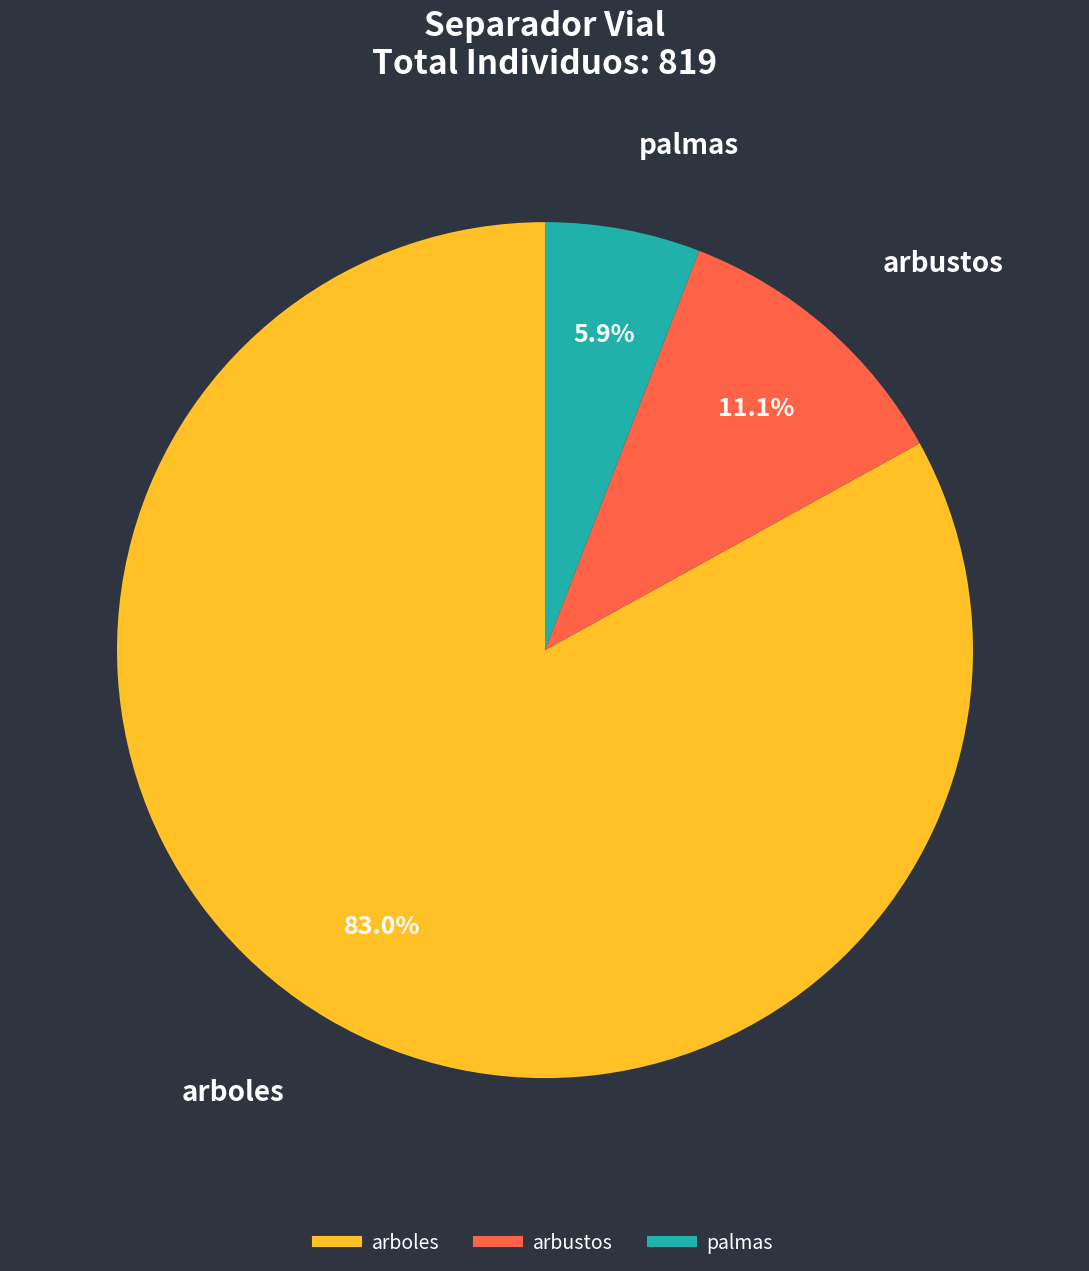

What is the largest slice in the pie chart?

arboles